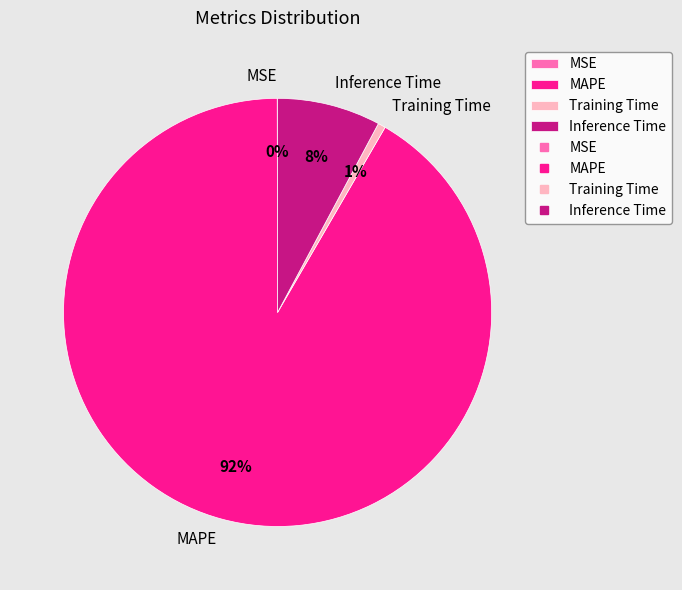

Does any single category account for the majority?

Yes